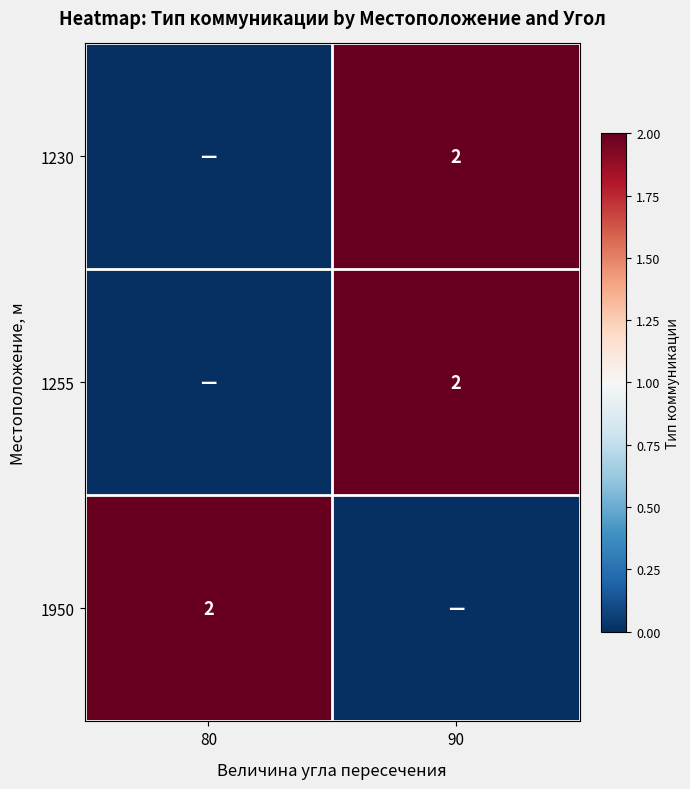

The value of 1950 at 80 is 2. True or false?

True